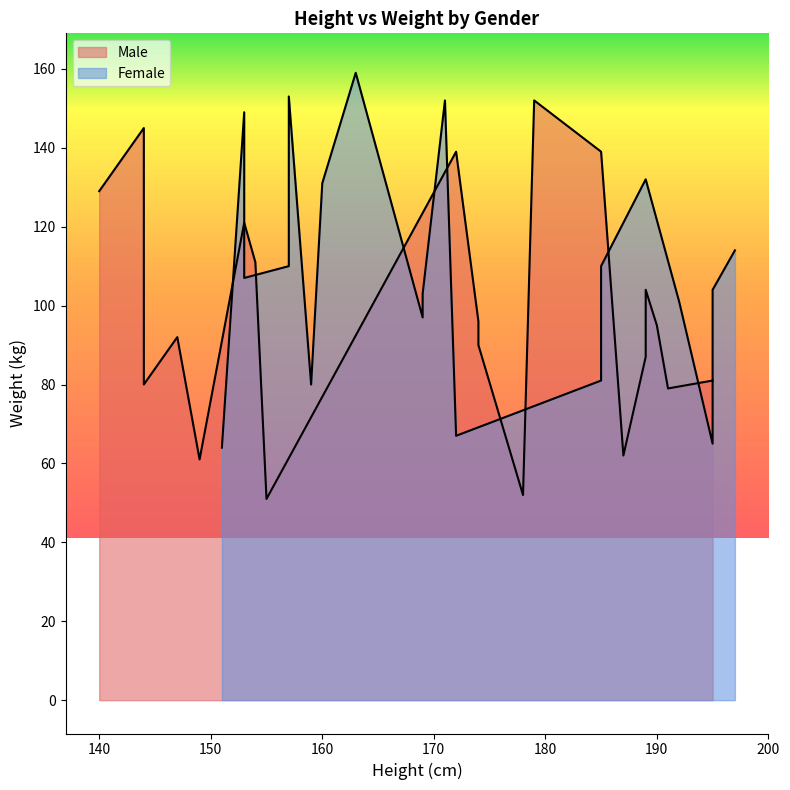

Between which two adjacent categories do Male and Female first intersect?

2 and 3